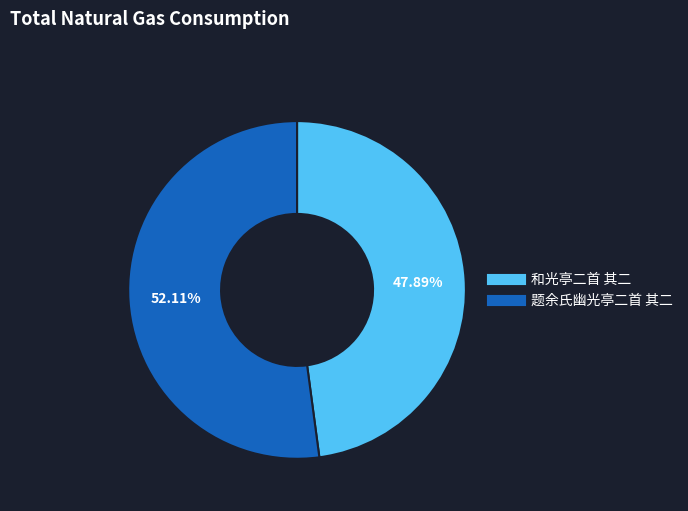

Combined, do 题余氏幽光亭二首 其二 and 和光亭二首 其二 account for over 50%?

Yes